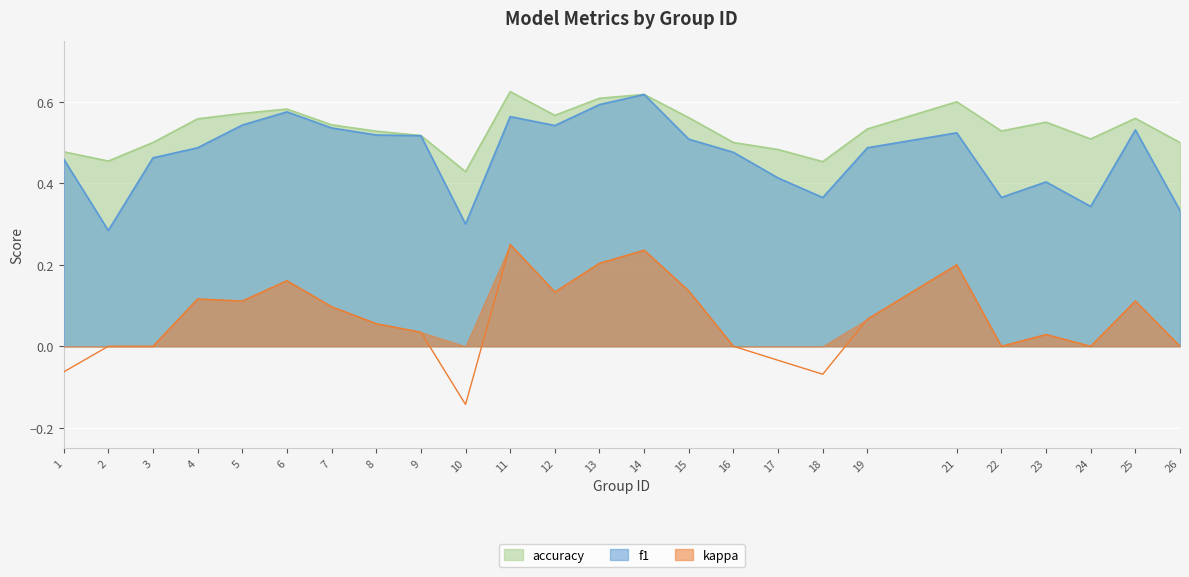

Reading left to right, extract all data points from this chart.

f1: 0.5	0.3	0.5	0.5	0.5	0.6	0.5	0.5	0.5	0.3	0.6	0.5	0.6	0.6	0.5	0.5	0.4	0.4	0.5	0.5	0.4	0.4	0.3	0.5	0.3
kappa: -0.1	0.0	0.0	0.1	0.1	0.2	0.1	0.1	0.0	-0.1	0.2	0.1	0.2	0.2	0.1	0.0	-0.0	-0.1	0.1	0.2	0.0	0.0	0.0	0.1	0.0
accuracy: 0.5	0.5	0.5	0.6	0.6	0.6	0.5	0.5	0.5	0.4	0.6	0.6	0.6	0.6	0.6	0.5	0.5	0.5	0.5	0.6	0.5	0.6	0.5	0.6	0.5